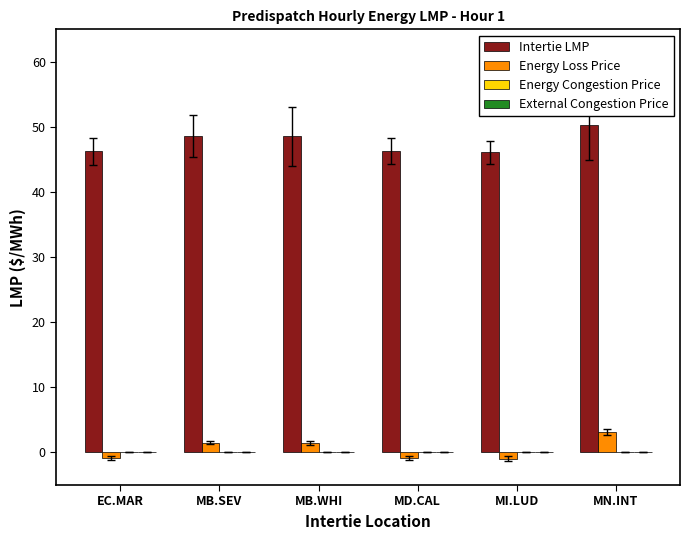

Which series has the largest total across all categories?

Intertie LMP